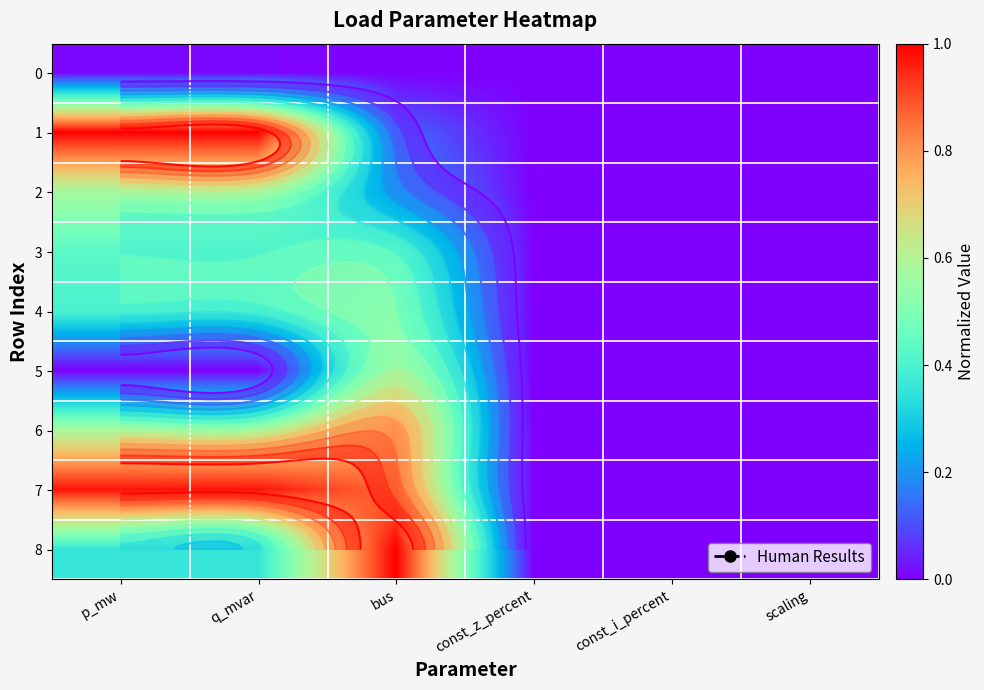

Which category has the highest value across all series?

p_mw